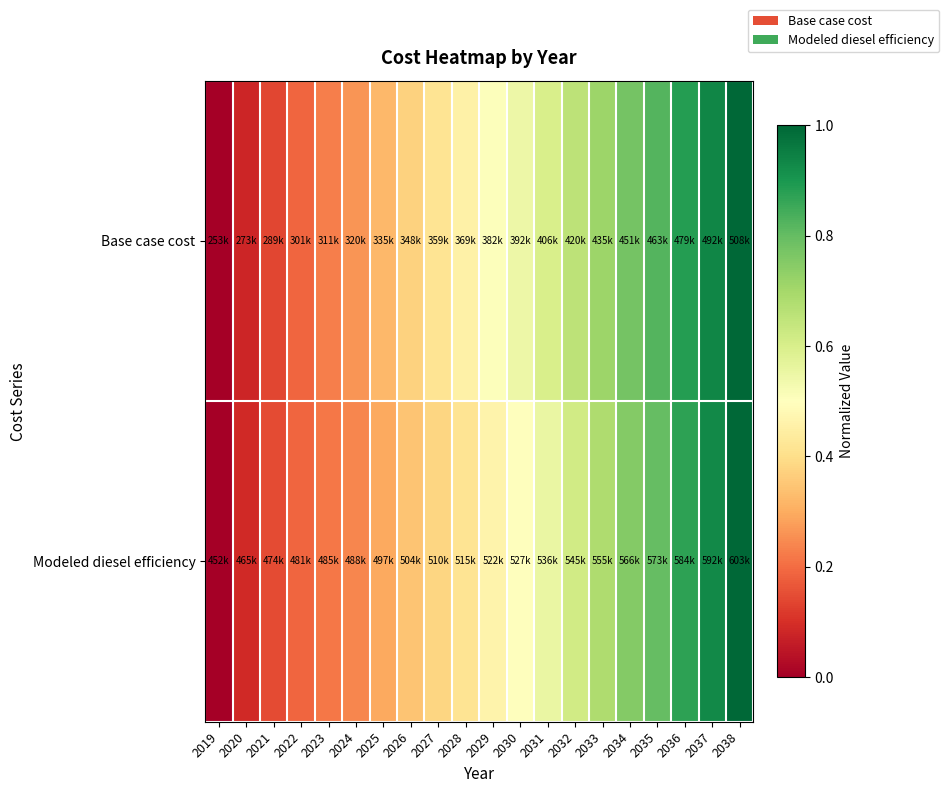

At 2021, list the series in order from largest to smallest.

Modeled diesel efficiency, Base case cost